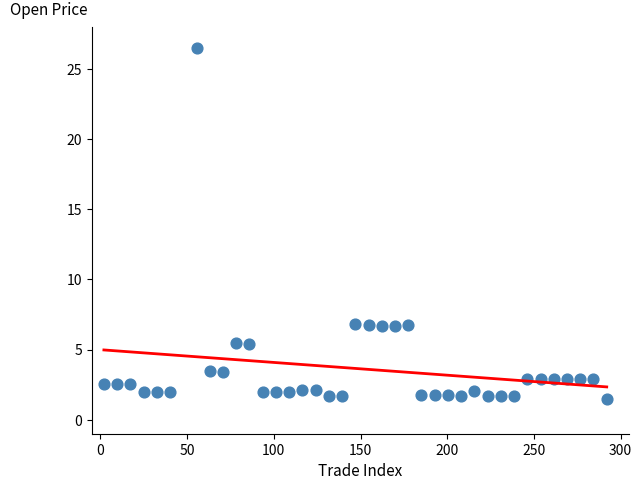

What is the range of X values (max minus min)?

290.0